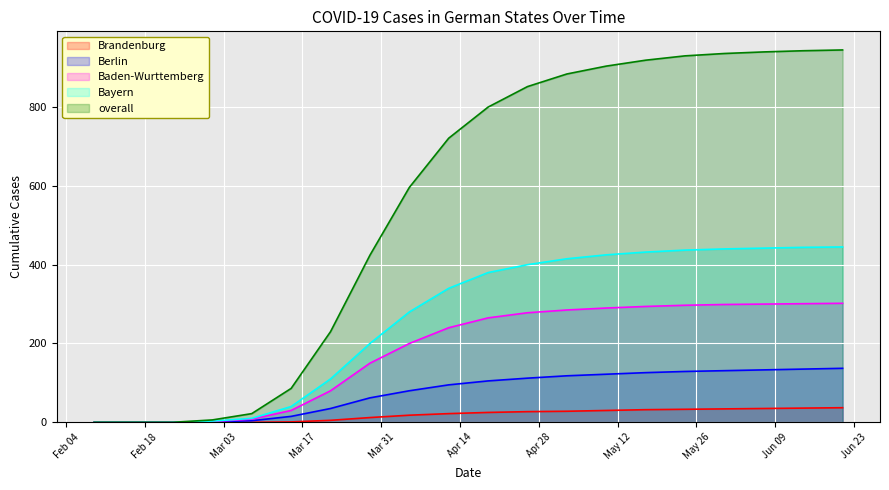

What are all the series names shown in the legend?

Brandenburg, Berlin, Baden-Wurttemberg, Bayern, overall